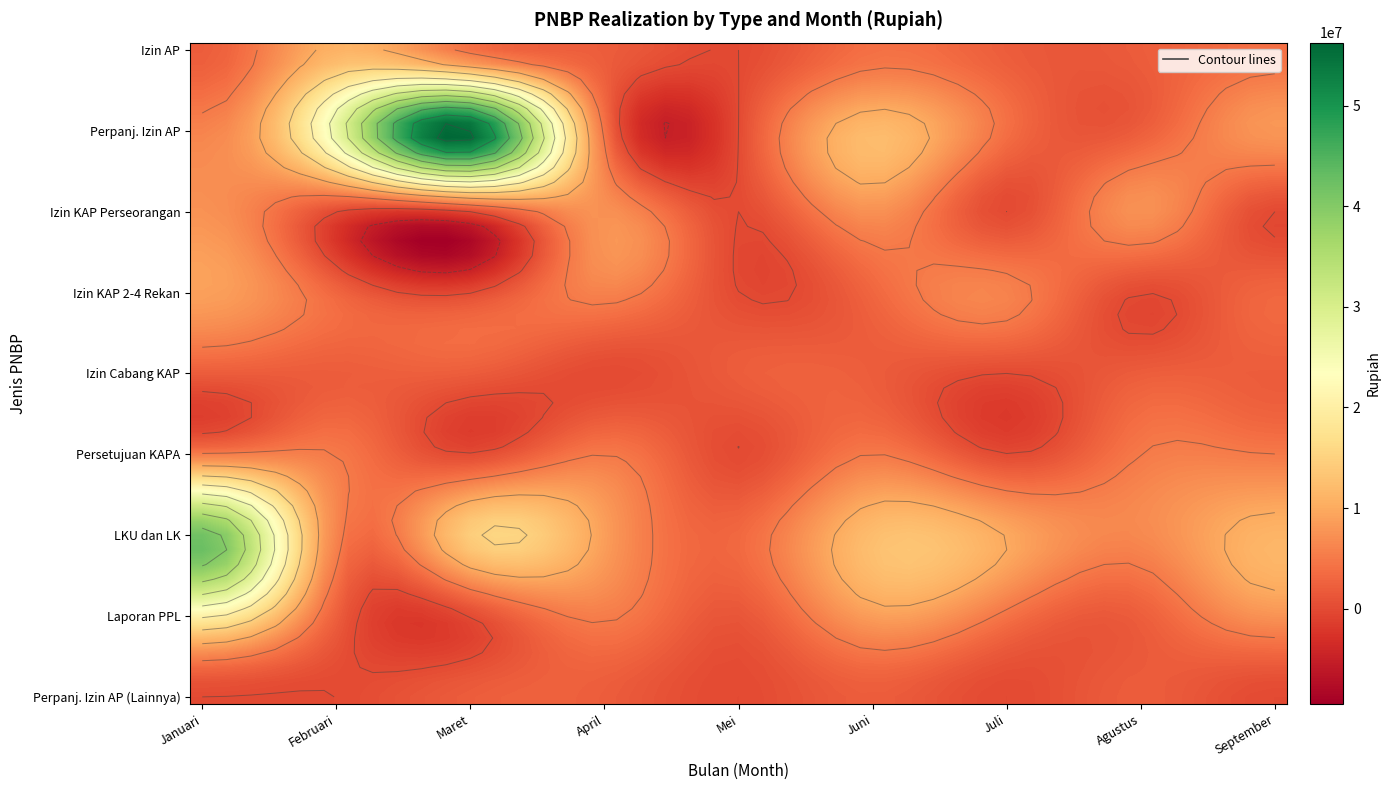

Is the value of Izin Pendirian Cabang KAP at Februari greater than the value of Izin Usaha KAP Perseorangan at Februari?

Yes